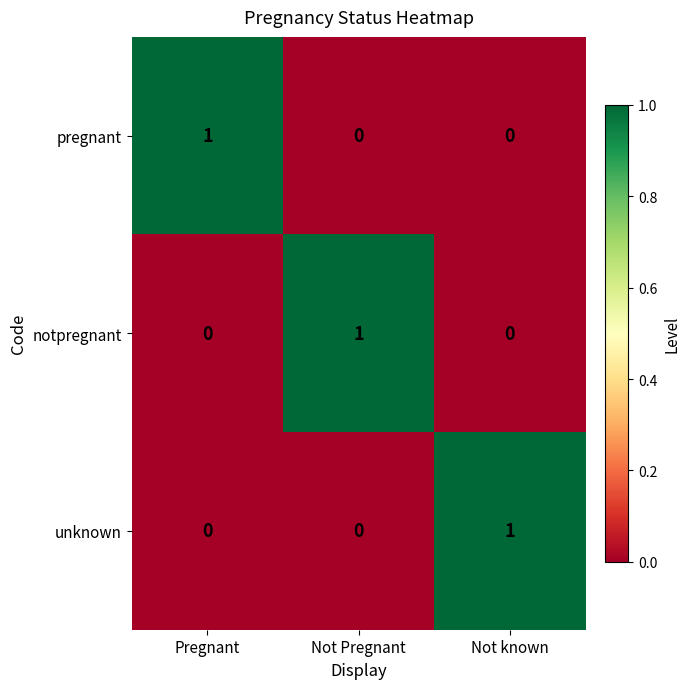

Reading left to right, what are all the values shown in this chart?

pregnant: Pregnant=1	Not Pregnant=0	Not known=0
notpregnant: Pregnant=0	Not Pregnant=1	Not known=0
unknown: Pregnant=0	Not Pregnant=0	Not known=1